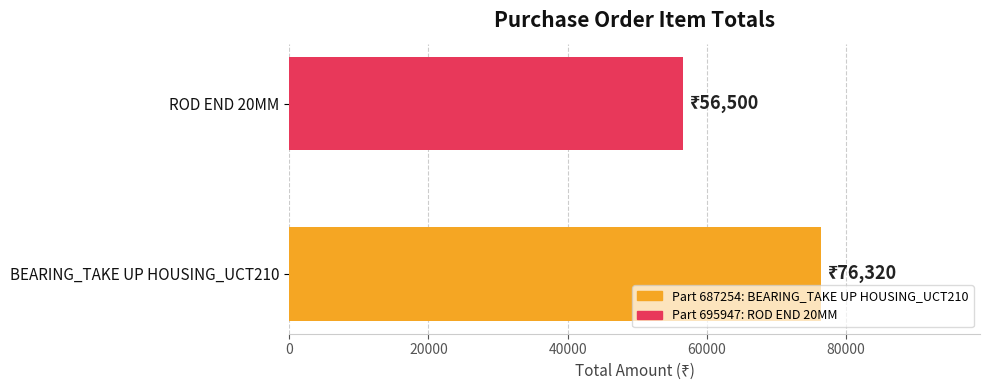

What is the greatest value displayed?

76320